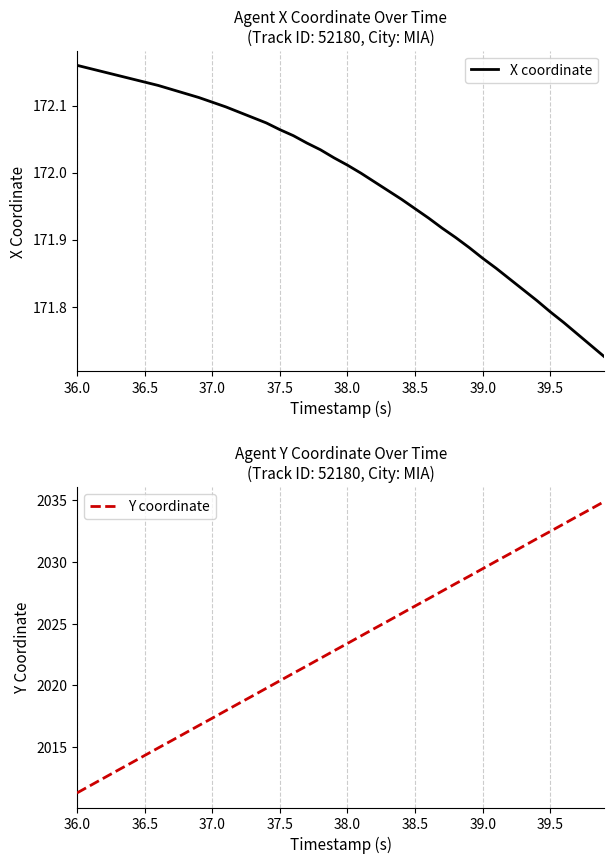

True or false: Y coordinate and X coordinate intersect in this chart.

False